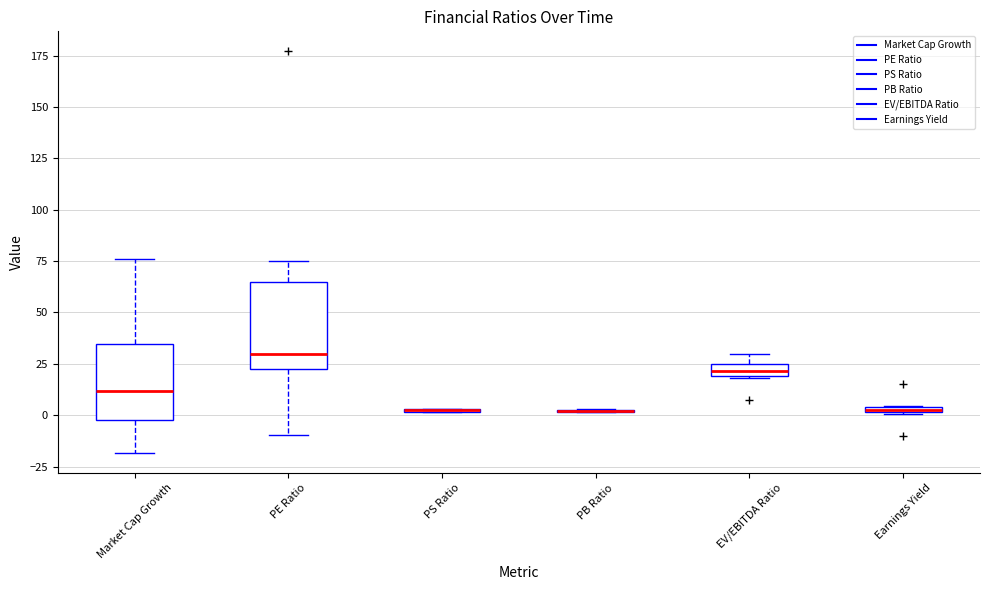

Where is the lower edge of the box for Earnings Yield on the y-axis? The values are not printed on the chart, so give them approximately, as read against the axis.

0